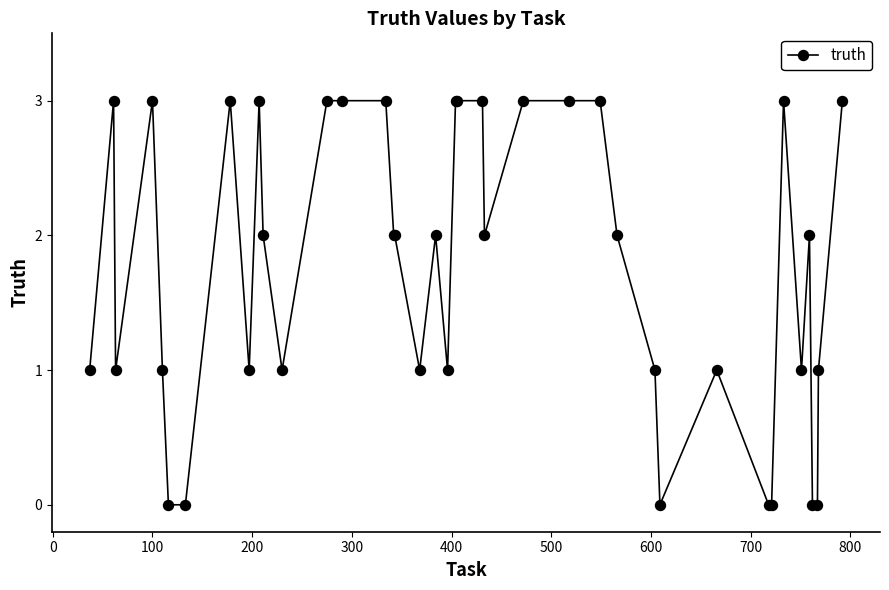

Reading left to right, transcribe all the data shown in this chart.

1	3	1	3	1	0	0	3	1	3	2	1	3	3	3	2	2	1	2	1	3	3	3	2	3	3	3	2	1	0	1	0	0	3	1	2	0	0	1	3